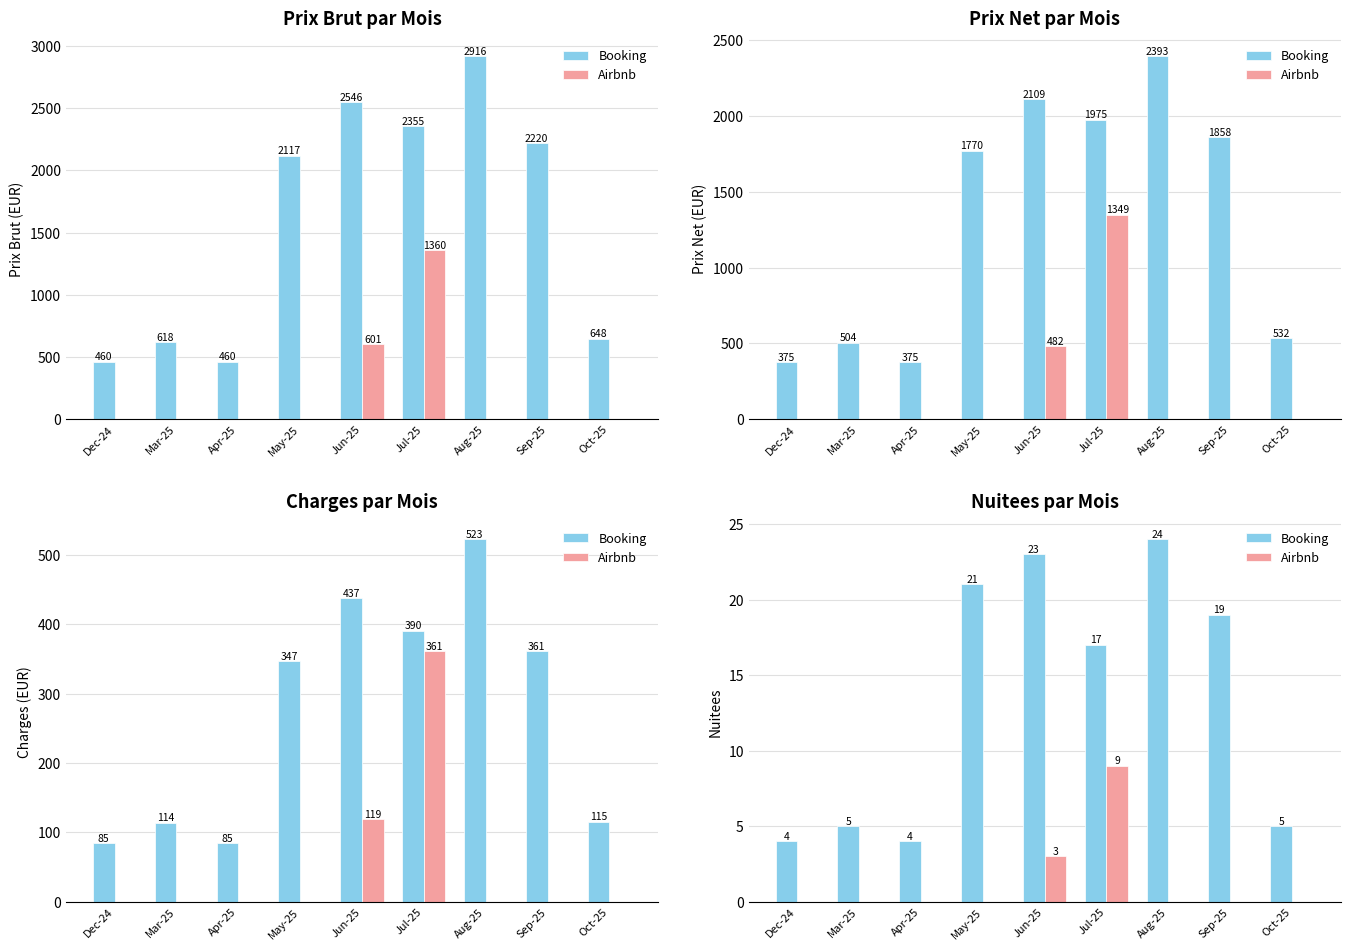

Is it true that Booking equals 32 at Aug-25?

False